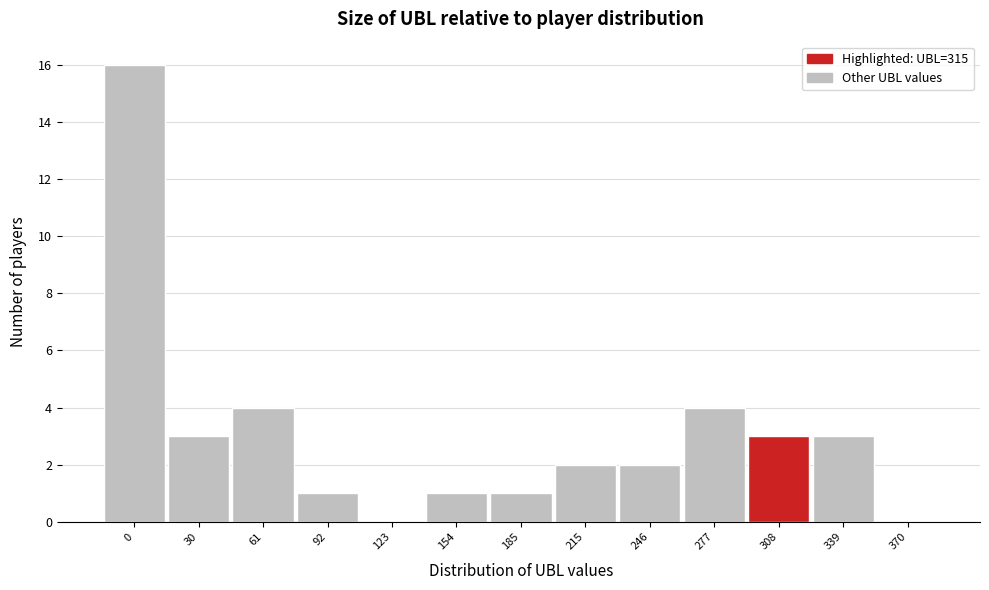

Reading left to right, transcribe all the data shown in this chart.

0=16	30=3	61=4	92=1	123=0	154=1	185=1	215=2	246=2	277=4	308=3	339=3	370=0